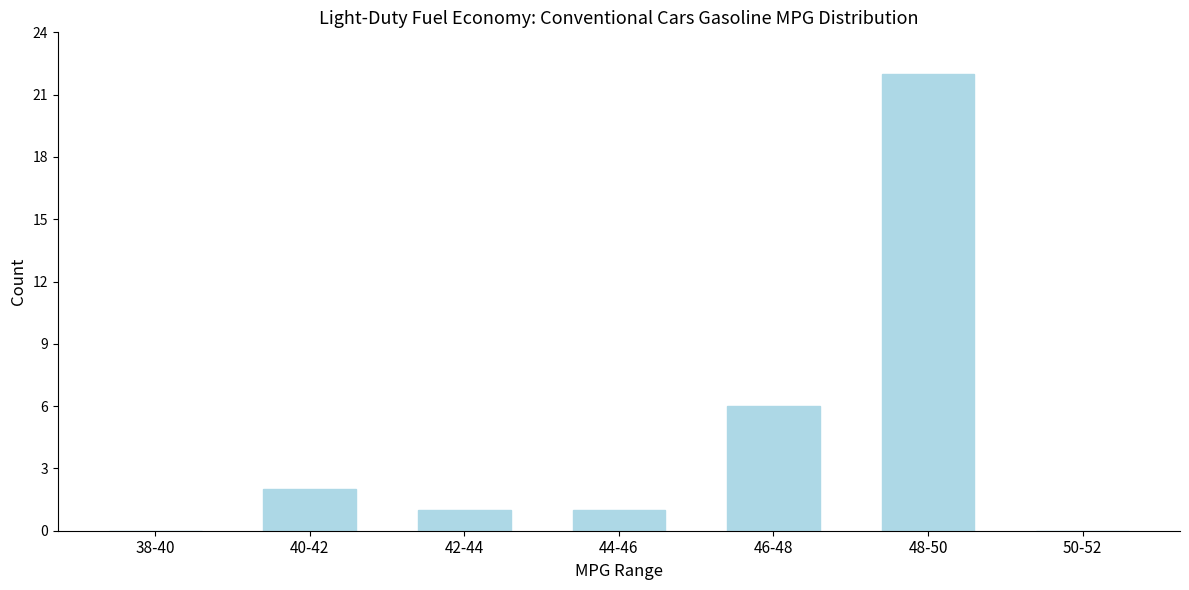

Reading left to right, transcribe all the data shown in this chart.

38-40=0	40-42=2	42-44=1	44-46=1	46-48=6	48-50=22	50-52=0